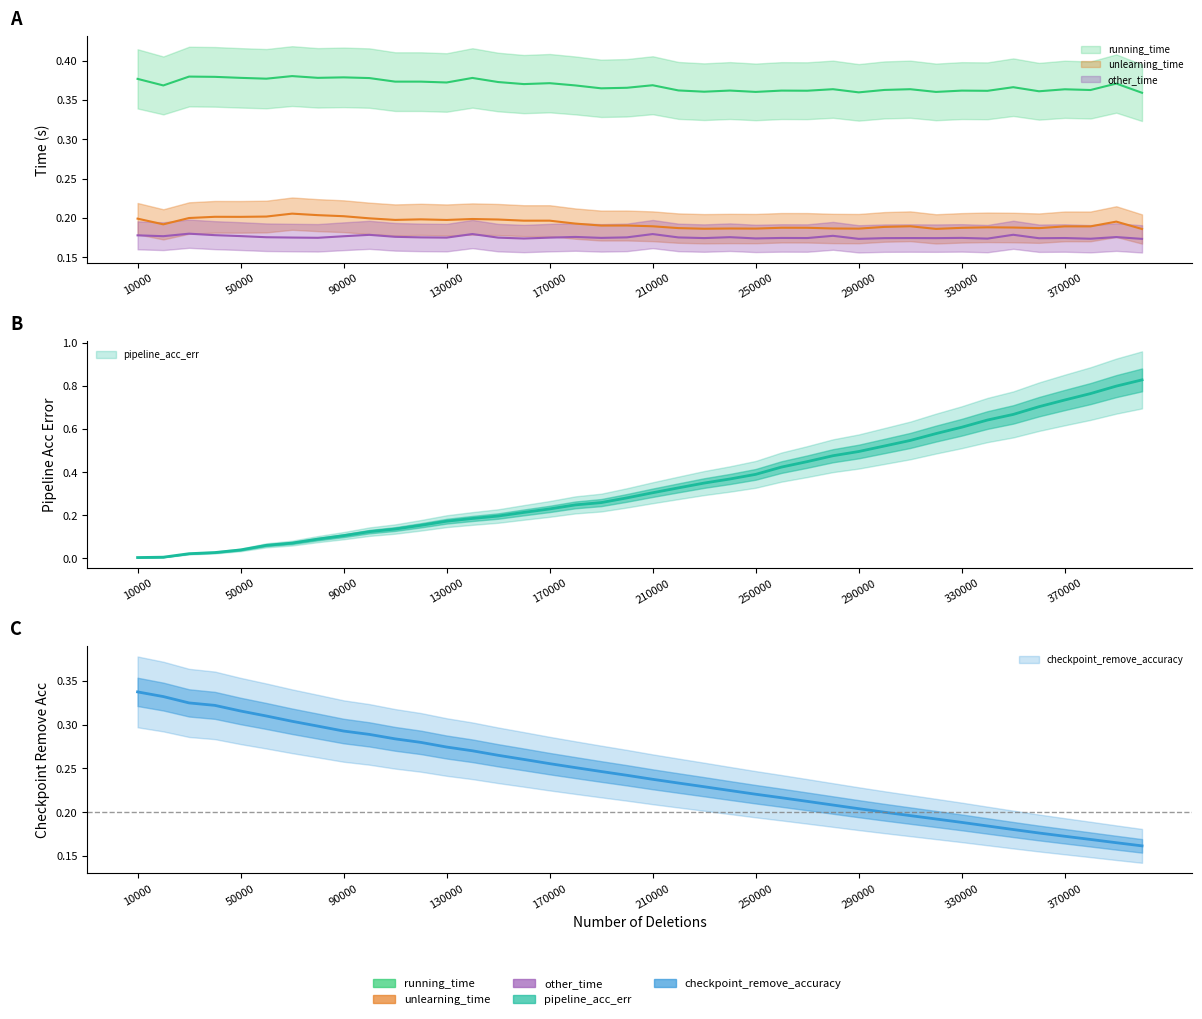

Which series has the largest range (max minus min)?

pipeline_acc_err